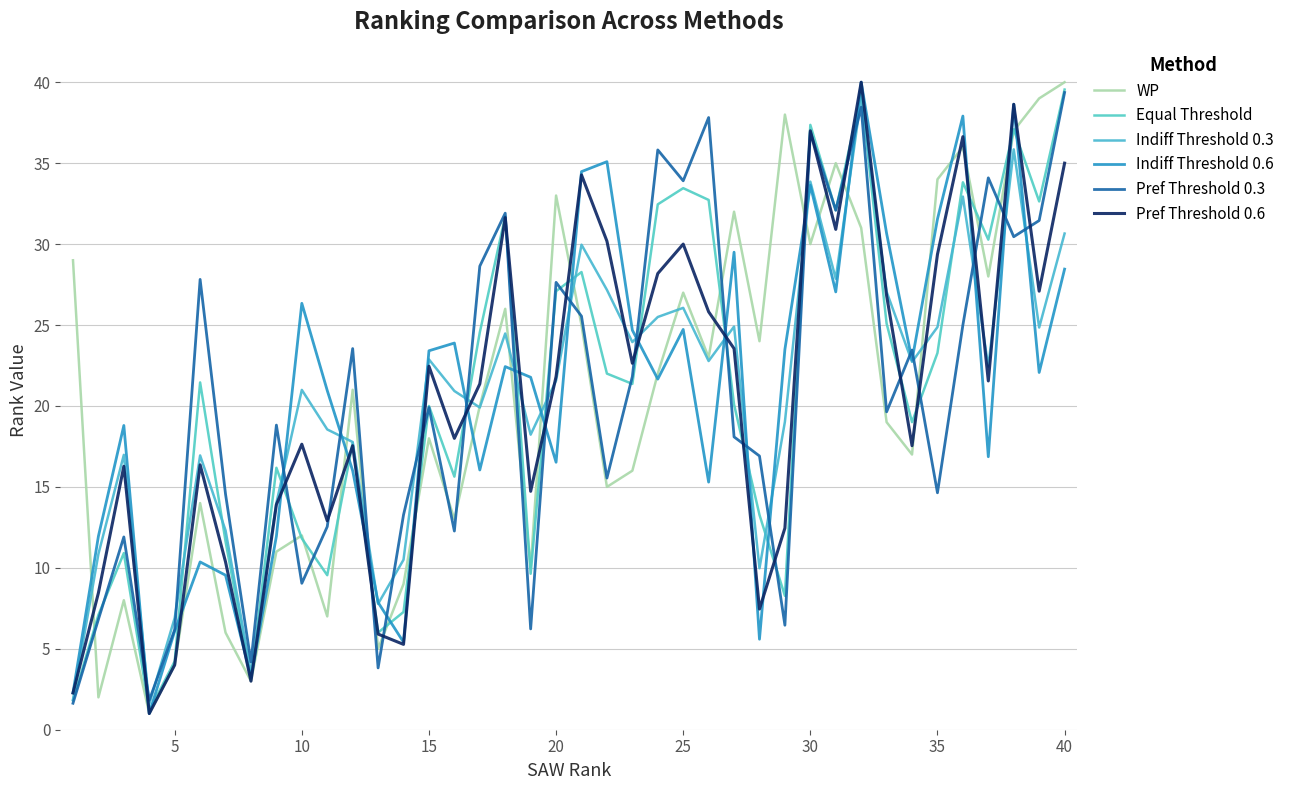

How many distinct data groups are displayed?

6